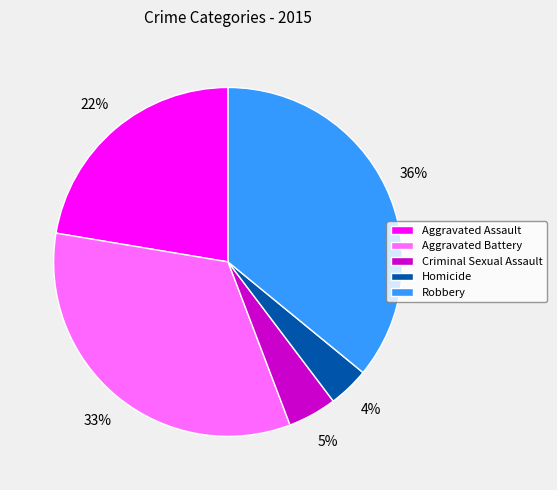

Between Aggravated Assault and Robbery, which is larger?

Robbery